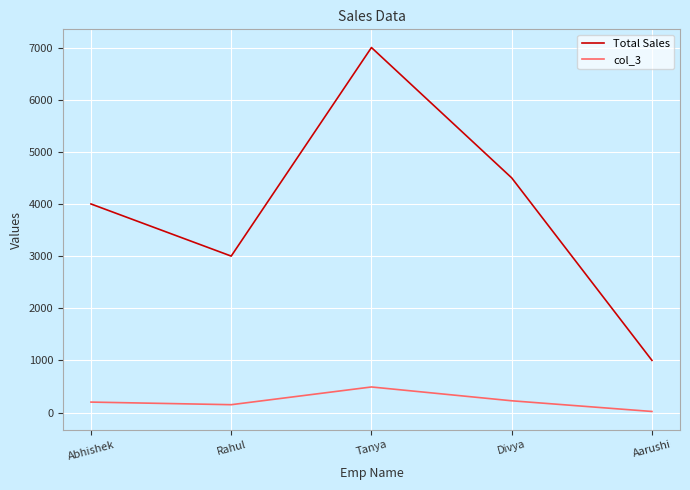

Where is the first local minimum for col_3?

Rahul